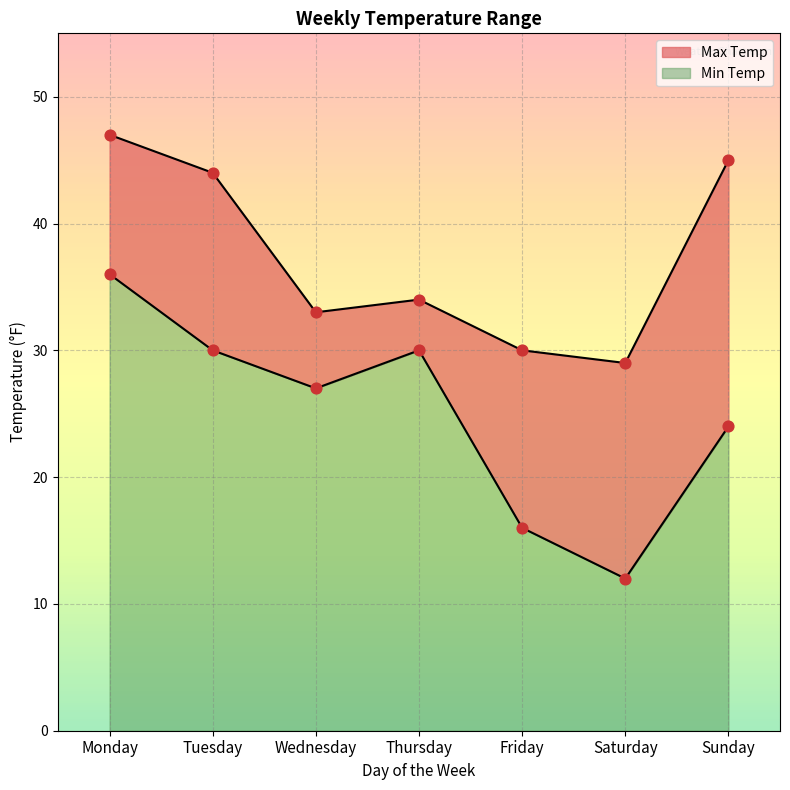

What is the total value across all series at Wednesday?

60